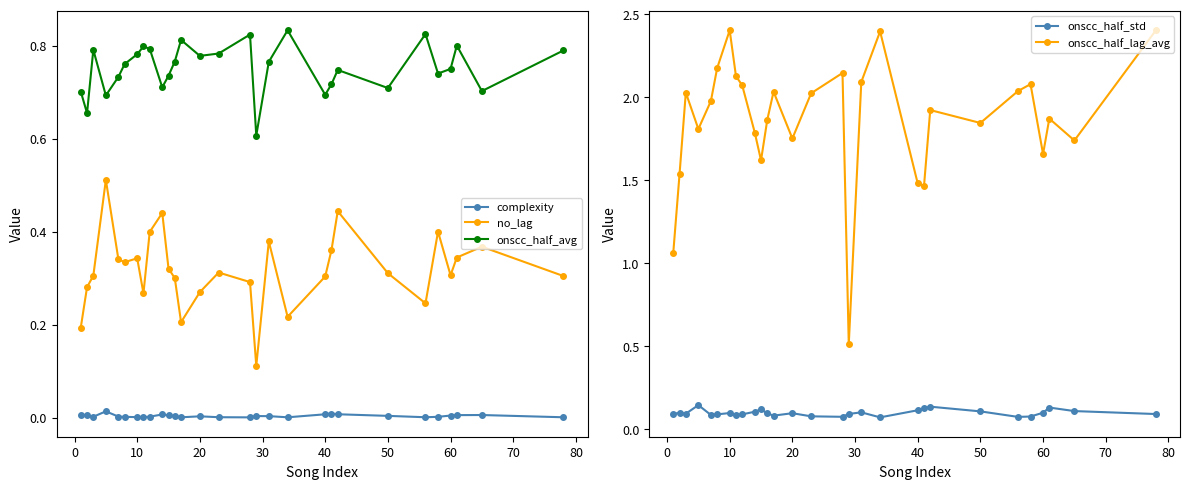

Is it true that no_lag equals 0.5 at 60?

False